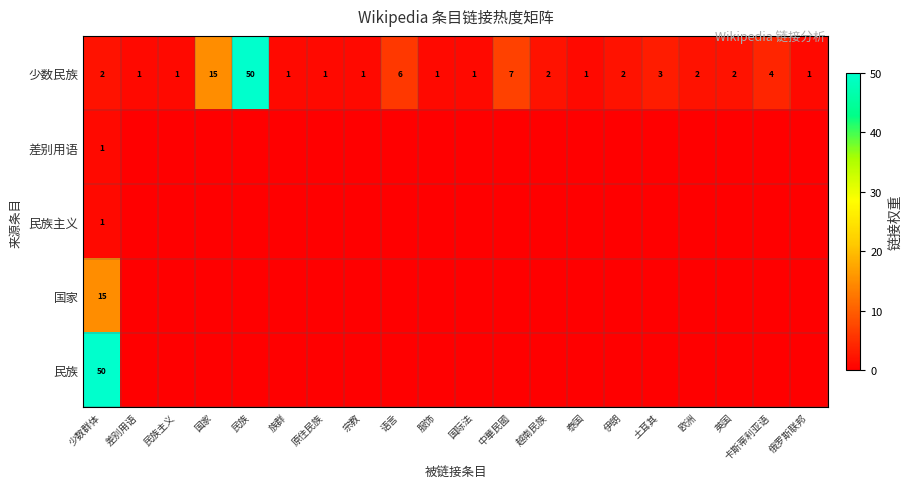

What is the approximate value of 少数民族 at 卡斯蒂利亚语, to the nearest 5?

5